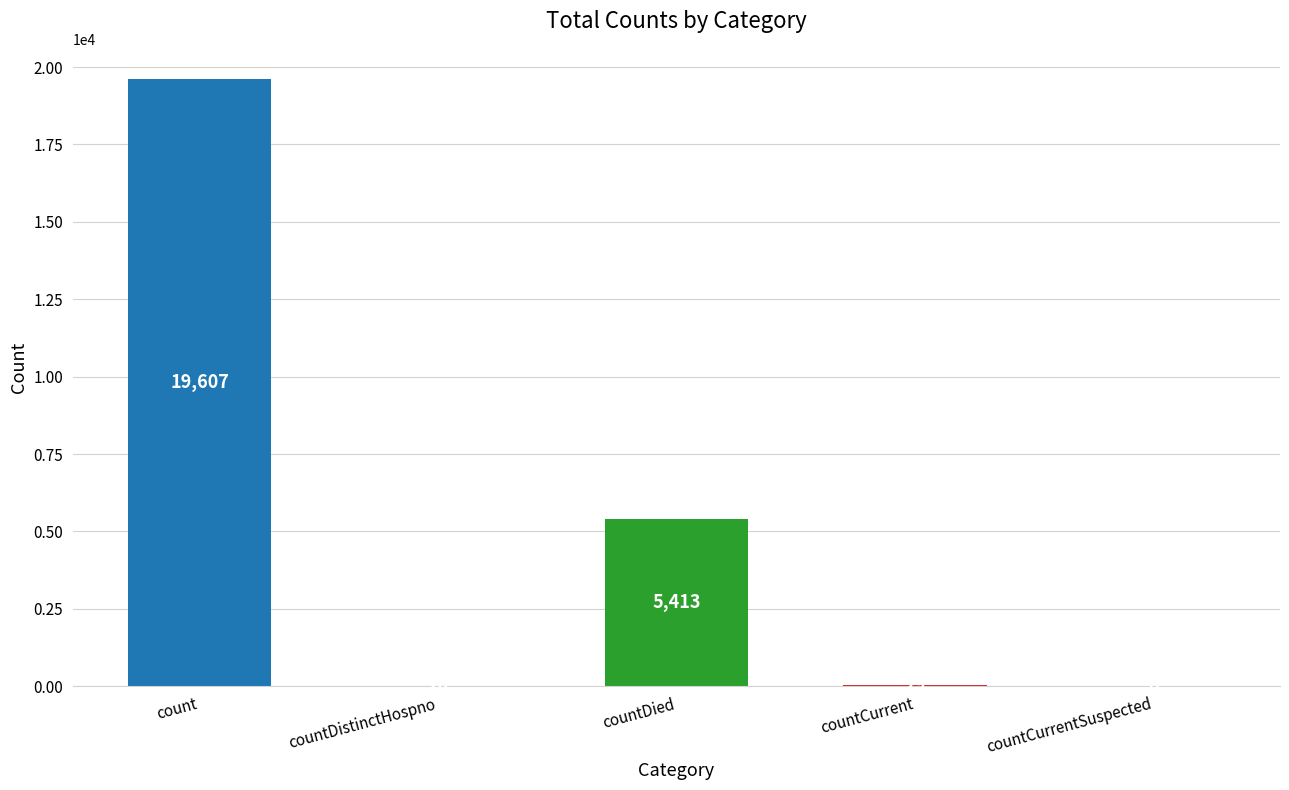

The value at countDistinctHospno is 20. True or false?

True